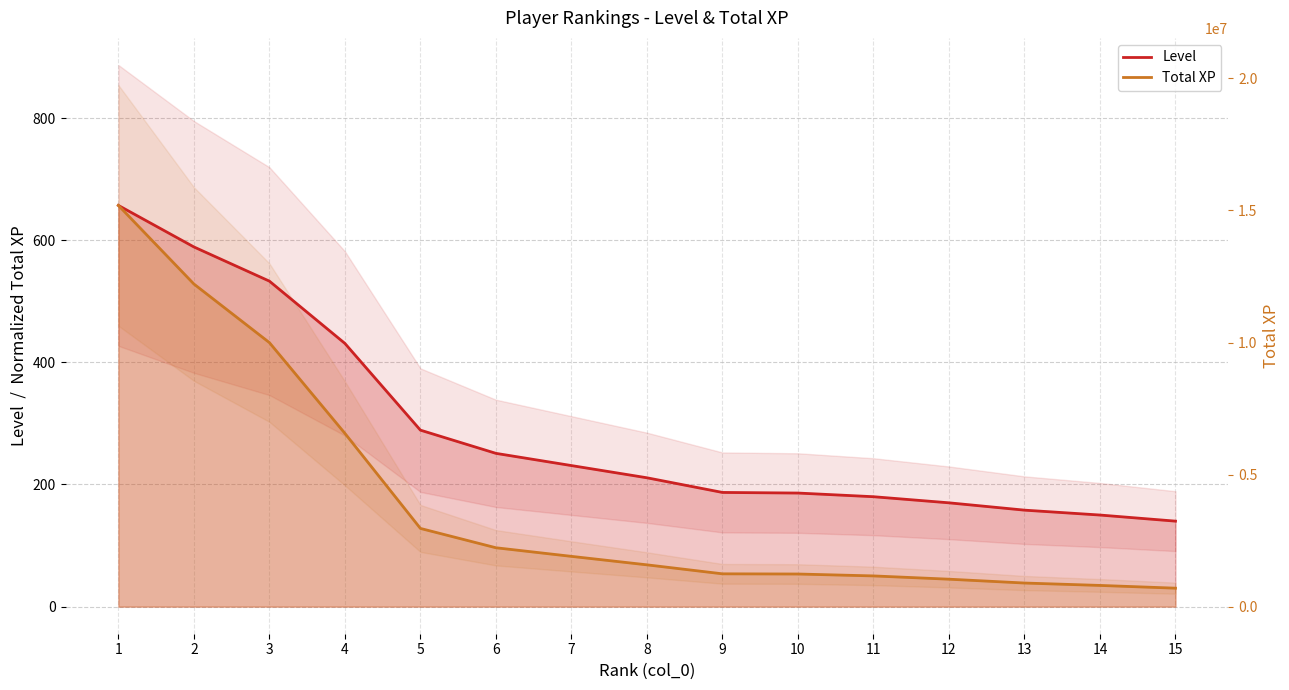

Rank the categories by Level value from lowest to highest.

15, 14, 13, 12, 11, 10, 9, 8, 7, 6, 5, 4, 3, 2, 1